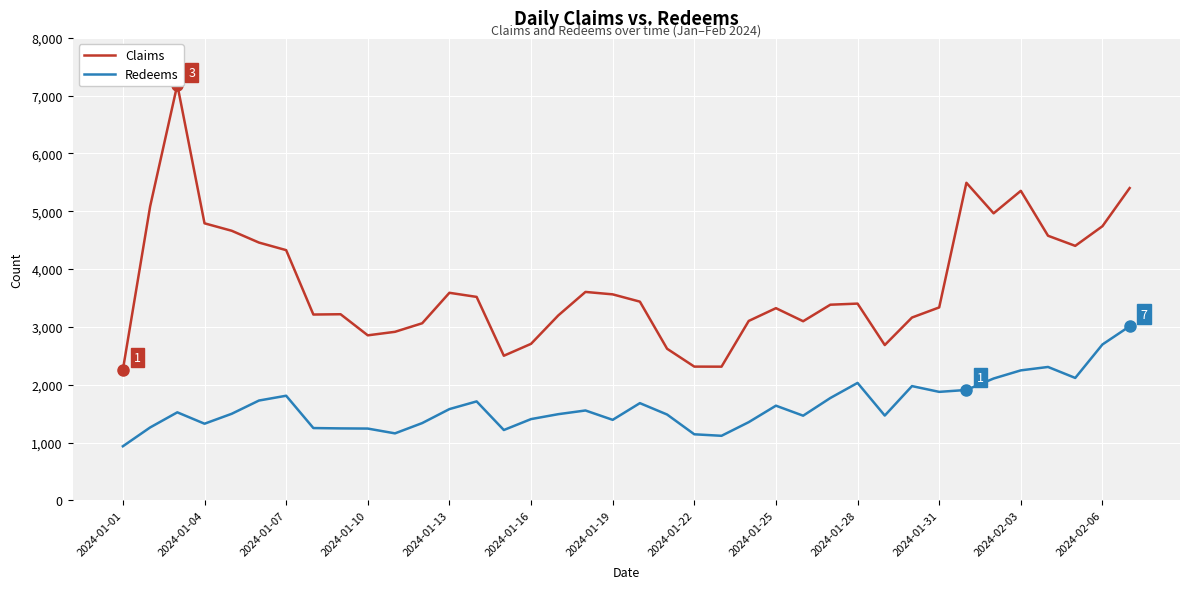

Which category has the lowest value in the Redeems series?

2024-01-01